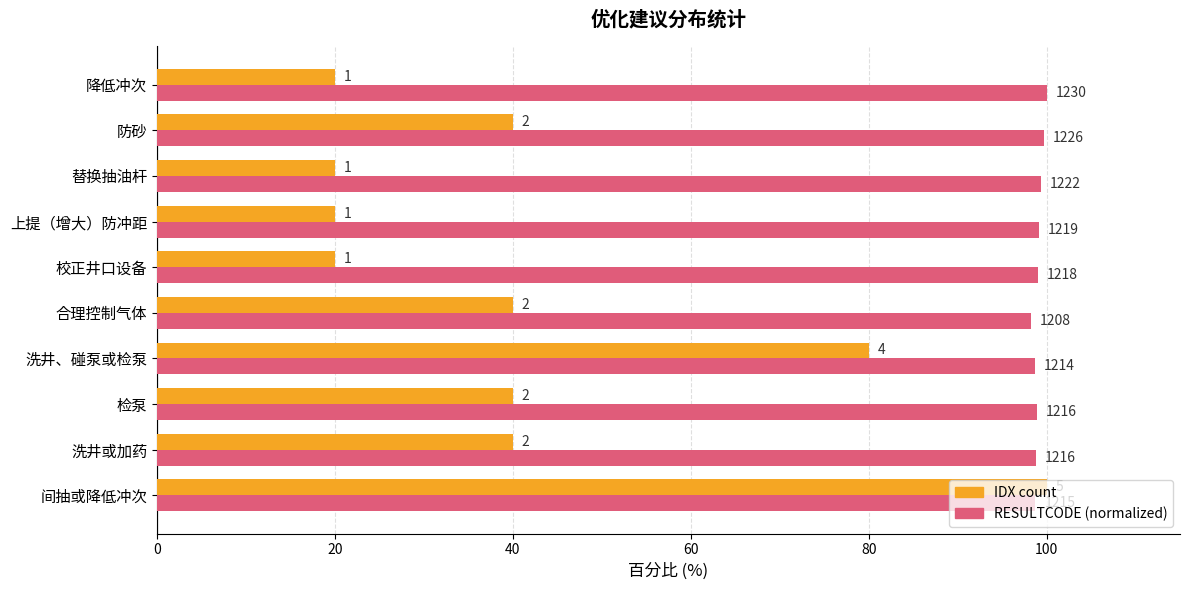

What are all the series names shown in the legend?

IDX count, RESULTCODE (normalized)